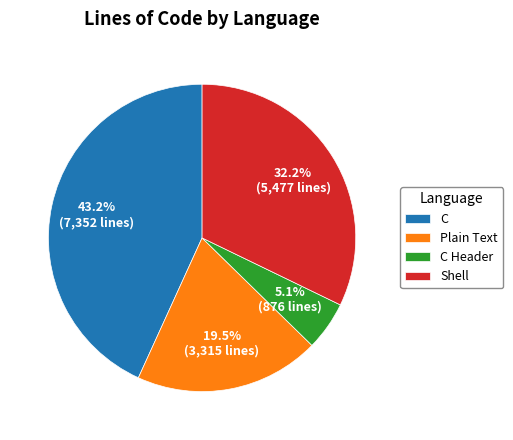

To the nearest percent, what is the combined percentage of C Header and Plain Text?

25%